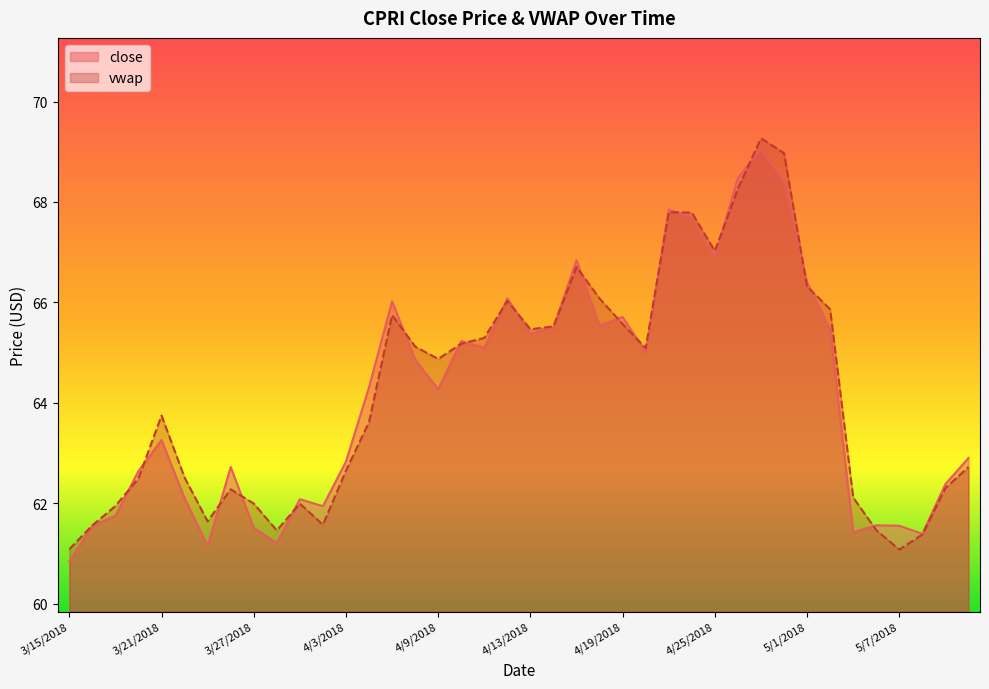

True or false: vwap and close cross at least once.

True